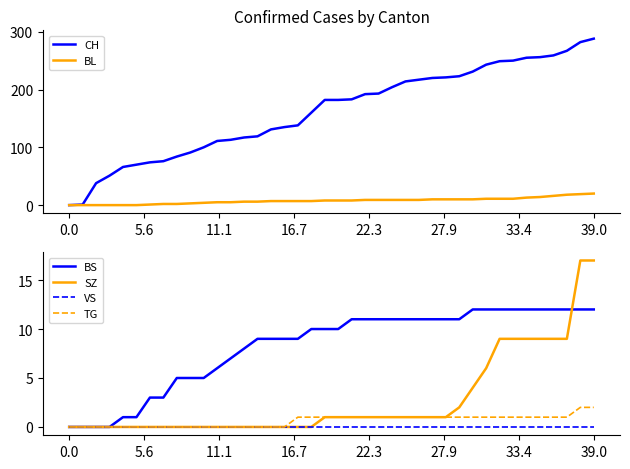

How many data points does each series have?

40